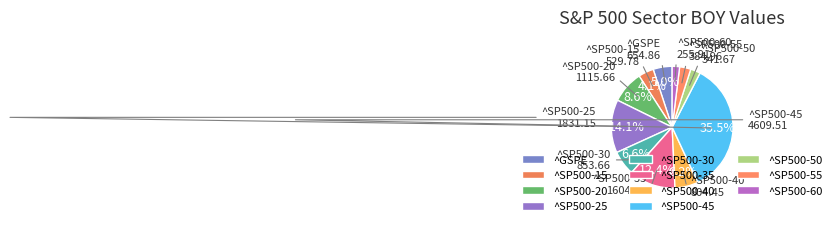

How many segments does this pie chart have?

11